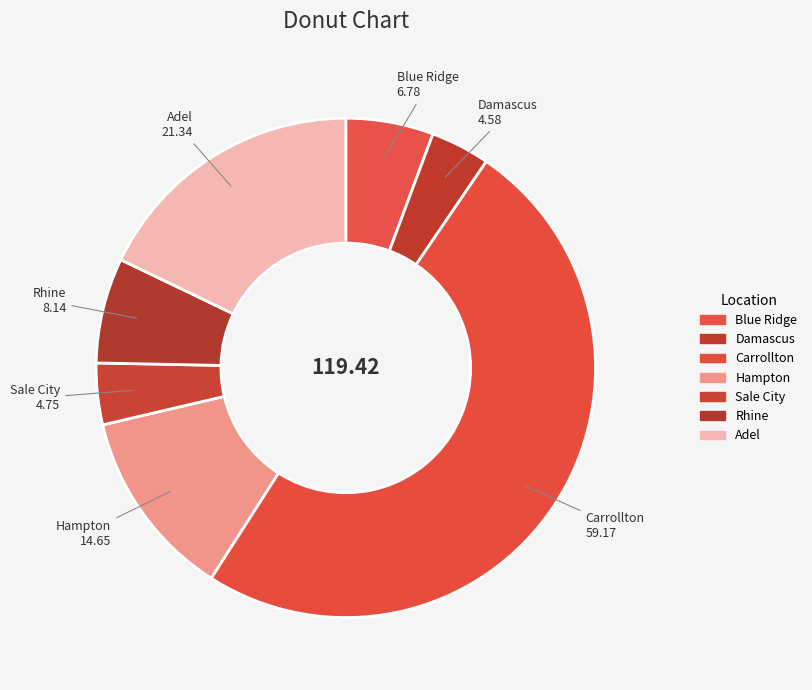

Is it true that Damascus is 1% of the pie?

False